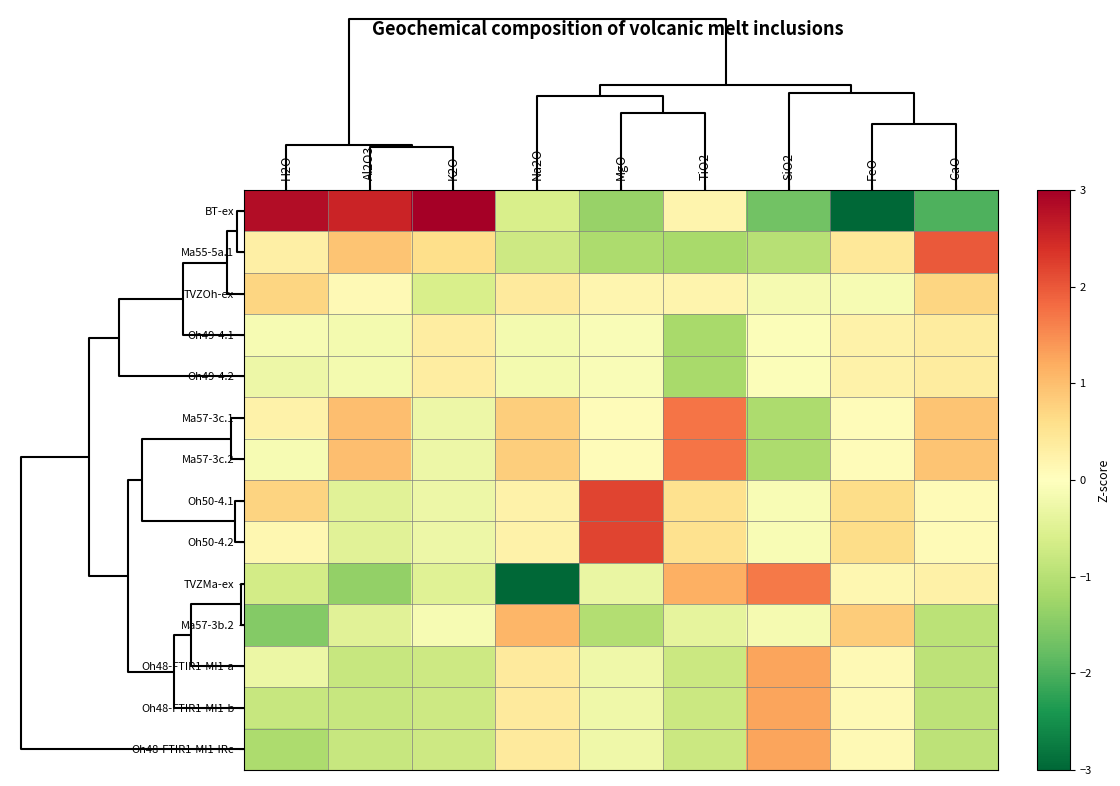

Reading left to right, what are all the values shown in this chart?

BT-ex: H2O=2.8	Al2O3=2.5	K2O=3.3	Na2O=-0.6	MgO=-1.3	TiO2=0.2	SiO2=-1.7	FeO=-3.5	CaO=-2.0
Ma55-5a.1: H2O=0.3	Al2O3=0.9	K2O=0.6	Na2O=-0.7	MgO=-1.1	TiO2=-1.2	SiO2=-1.0	FeO=0.4	CaO=2.0
TVZOh-ex: H2O=0.7	Al2O3=0.1	K2O=-0.6	Na2O=0.4	MgO=0.2	TiO2=0.2	SiO2=-0.1	FeO=-0.1	CaO=0.7
Oh49-4.1: H2O=-0.1	Al2O3=-0.2	K2O=0.3	Na2O=-0.2	MgO=-0.1	TiO2=-1.2	SiO2=-0.1	FeO=0.2	CaO=0.4
Oh49-4.2: H2O=-0.3	Al2O3=-0.2	K2O=0.3	Na2O=-0.2	MgO=-0.1	TiO2=-1.2	SiO2=-0.1	FeO=0.2	CaO=0.4
Ma57-3c.1: H2O=0.3	Al2O3=1.0	K2O=-0.3	Na2O=0.8	MgO=0.1	TiO2=1.7	SiO2=-1.1	FeO=0.1	CaO=0.9
Ma57-3c.2: H2O=-0.1	Al2O3=1.0	K2O=-0.3	Na2O=0.8	MgO=0.1	TiO2=1.7	SiO2=-1.1	FeO=0.1	CaO=0.9
Oh50-4.1: H2O=0.7	Al2O3=-0.5	K2O=-0.3	Na2O=0.3	MgO=2.2	TiO2=0.6	SiO2=-0.1	FeO=0.6	CaO=0.1
Oh50-4.2: H2O=0.2	Al2O3=-0.5	K2O=-0.3	Na2O=0.3	MgO=2.2	TiO2=0.6	SiO2=-0.1	FeO=0.6	CaO=0.1
TVZMa-ex: H2O=-0.7	Al2O3=-1.4	K2O=-0.5	Na2O=-3.1	MgO=-0.3	TiO2=1.2	SiO2=1.7	FeO=0.2	CaO=0.3
Ma57-3b.2: H2O=-1.5	Al2O3=-0.5	K2O=-0.1	Na2O=1.1	MgO=-1.0	TiO2=-0.4	SiO2=-0.1	FeO=0.8	CaO=-1.0
Oh48-FTIR1-MI1-a: H2O=-0.3	Al2O3=-0.8	K2O=-0.7	Na2O=0.4	MgO=-0.2	TiO2=-0.8	SiO2=1.3	FeO=0.1	CaO=-0.9
Oh48-FTIR1-MI1-b: H2O=-0.8	Al2O3=-0.8	K2O=-0.7	Na2O=0.4	MgO=-0.2	TiO2=-0.8	SiO2=1.3	FeO=0.1	CaO=-0.9
Oh48-FTIR1-MI1-IRc: H2O=-1.1	Al2O3=-0.8	K2O=-0.7	Na2O=0.4	MgO=-0.2	TiO2=-0.8	SiO2=1.3	FeO=0.1	CaO=-0.9